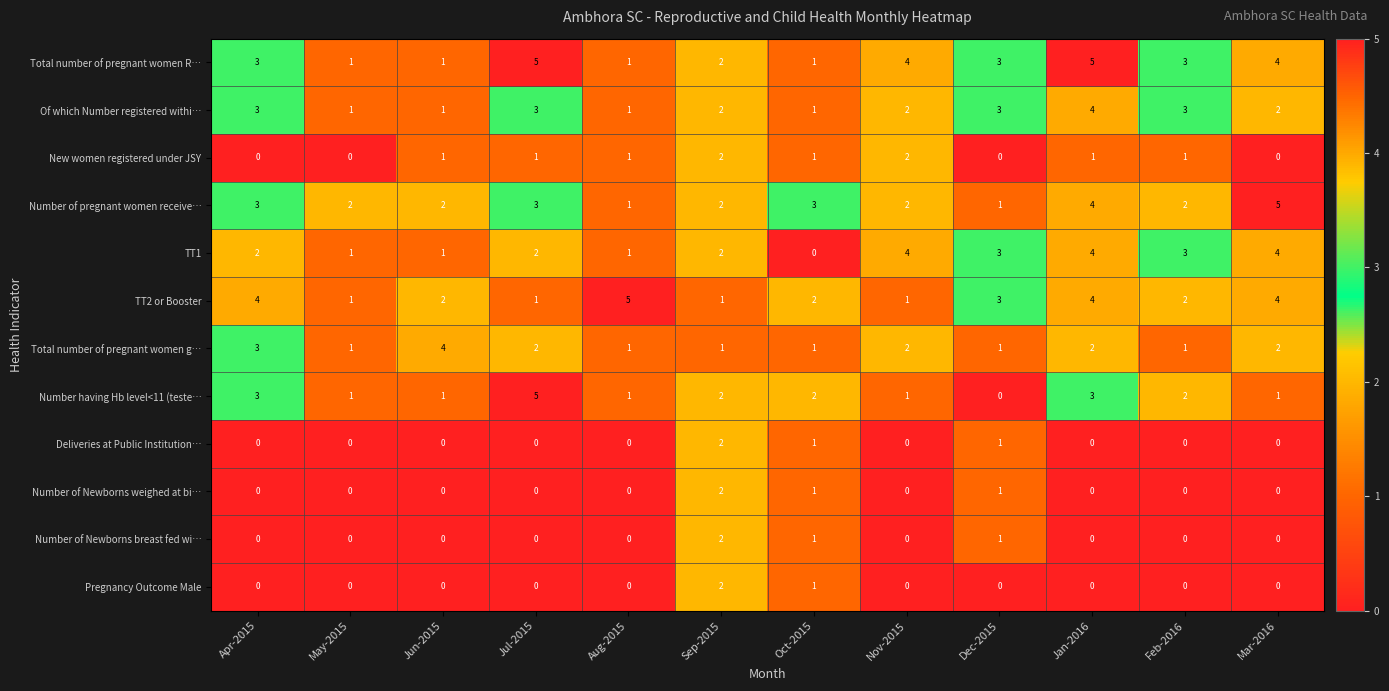

What is the approximate value of TT1 at Feb-2016?

3